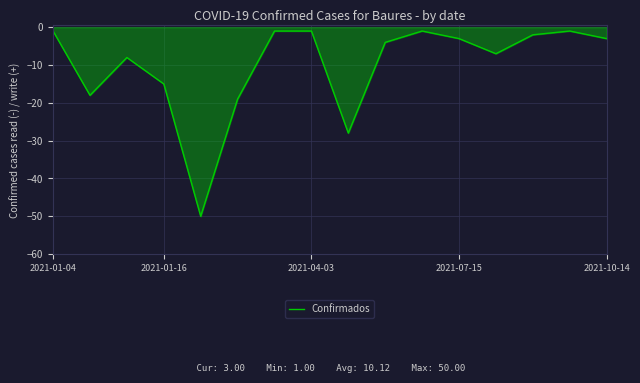

What is the difference between the maximum and minimum values?

49